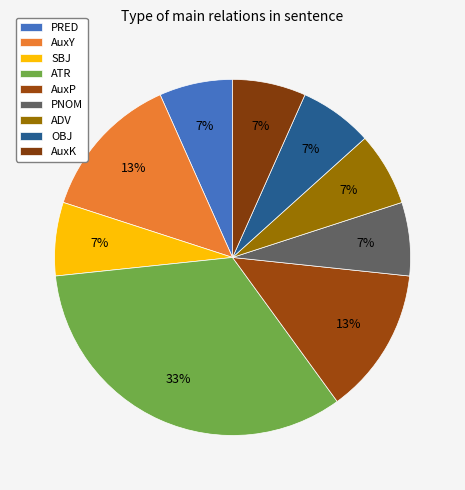

True or false: AuxY accounts for 4% of the total.

False